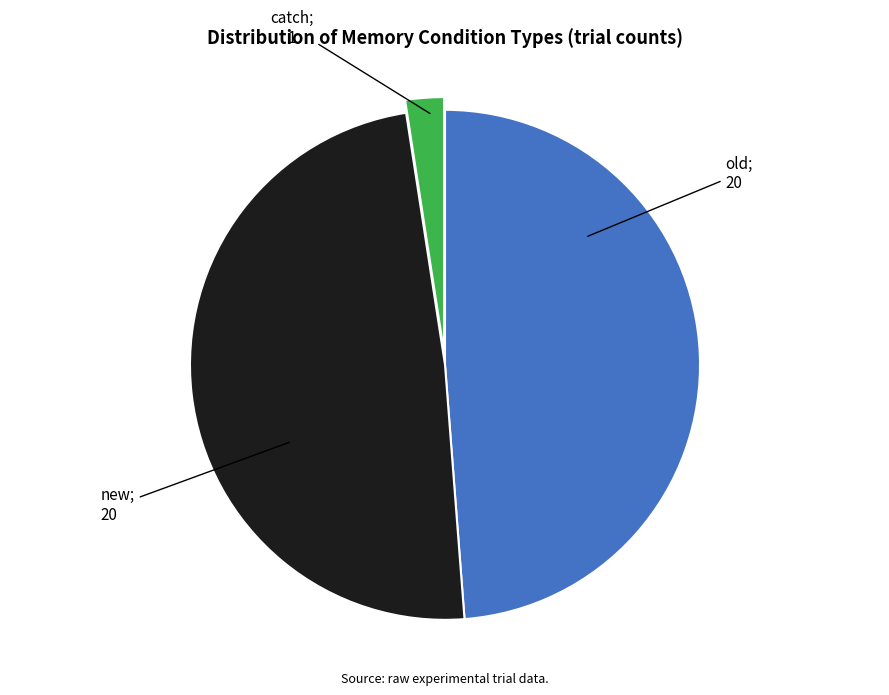

Is there any slice that represents more than half of the pie?

No